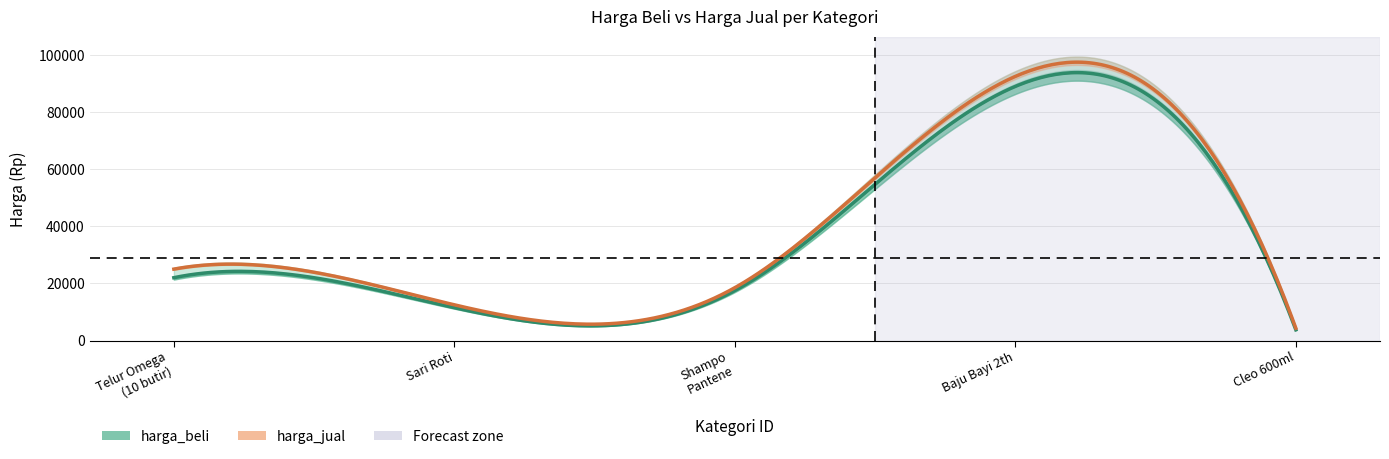

Does the chart display data point markers on the line(s)?

No